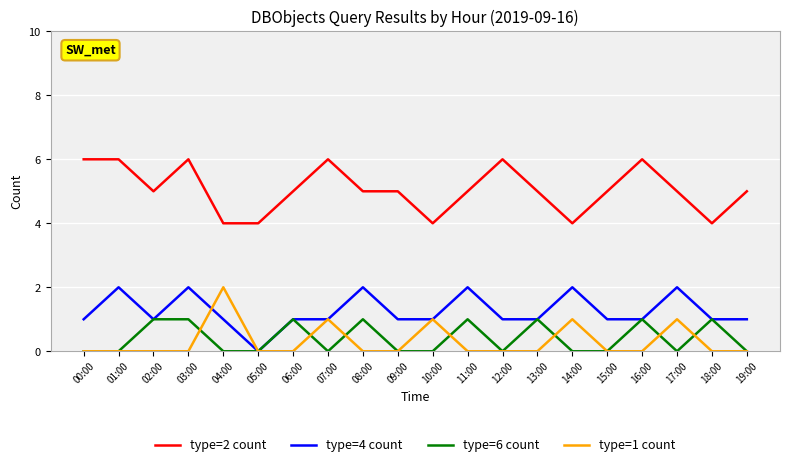

What is the sum of the type=2 count values at 01:00 and 18:00?

10